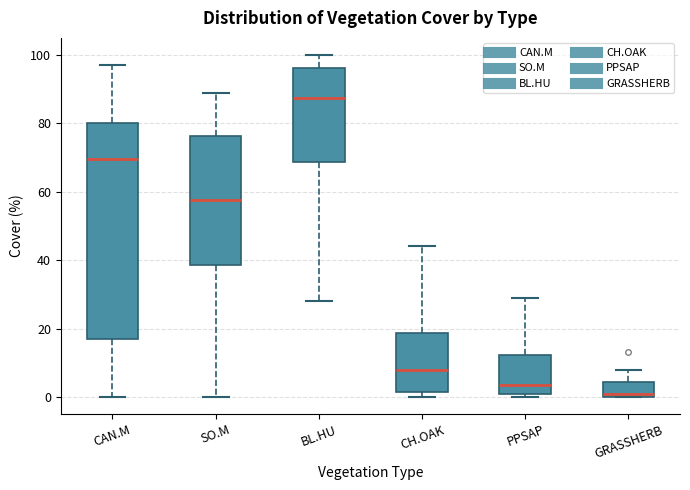

Where is the upper edge of the box for GRASSHERB on the y-axis? The values are not printed on the chart, so give them approximately, as read against the axis.

4